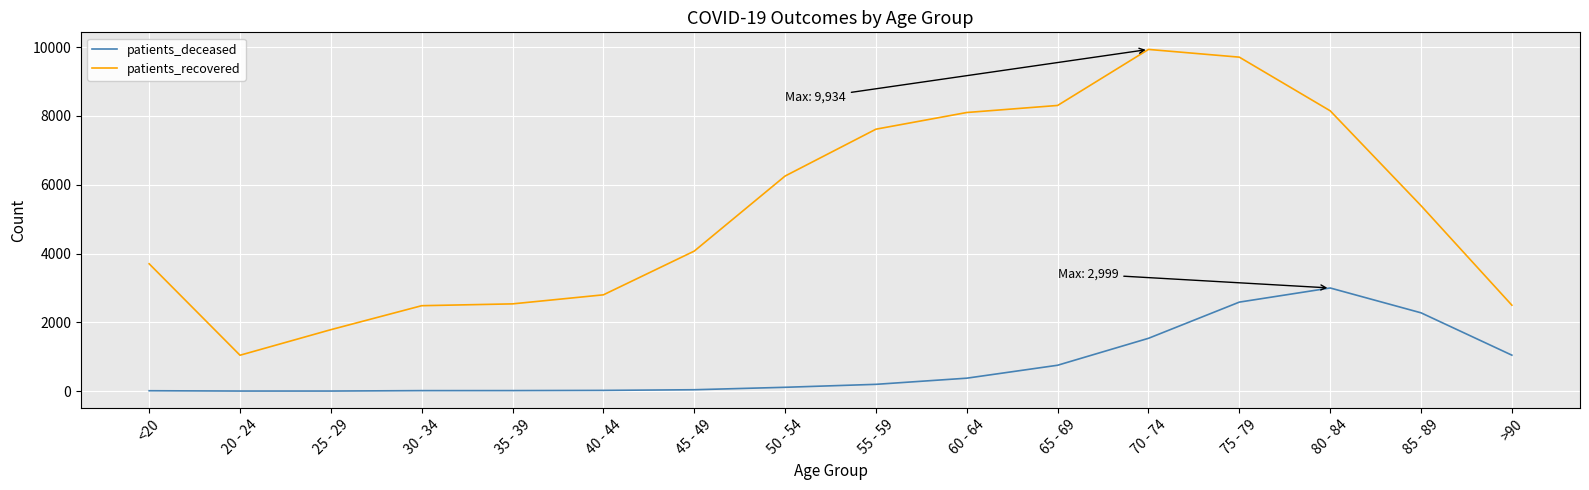

True or false: patients_recovered and patients_deceased cross at least once.

False